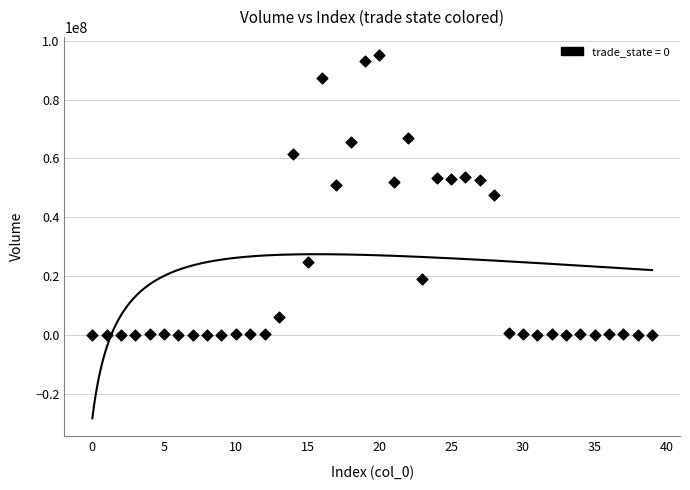

What is the range of Y values (max minus min)?

95156170.1